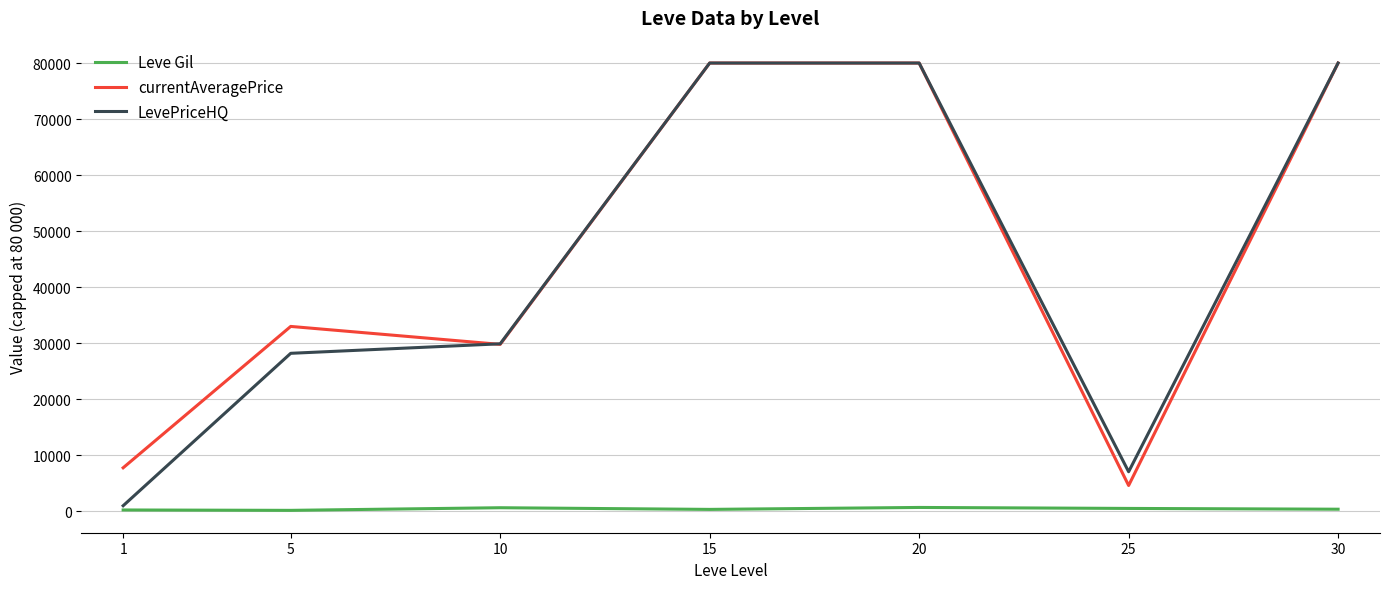

The Leve Gil series shows 406.0 at 30. True or false?

True